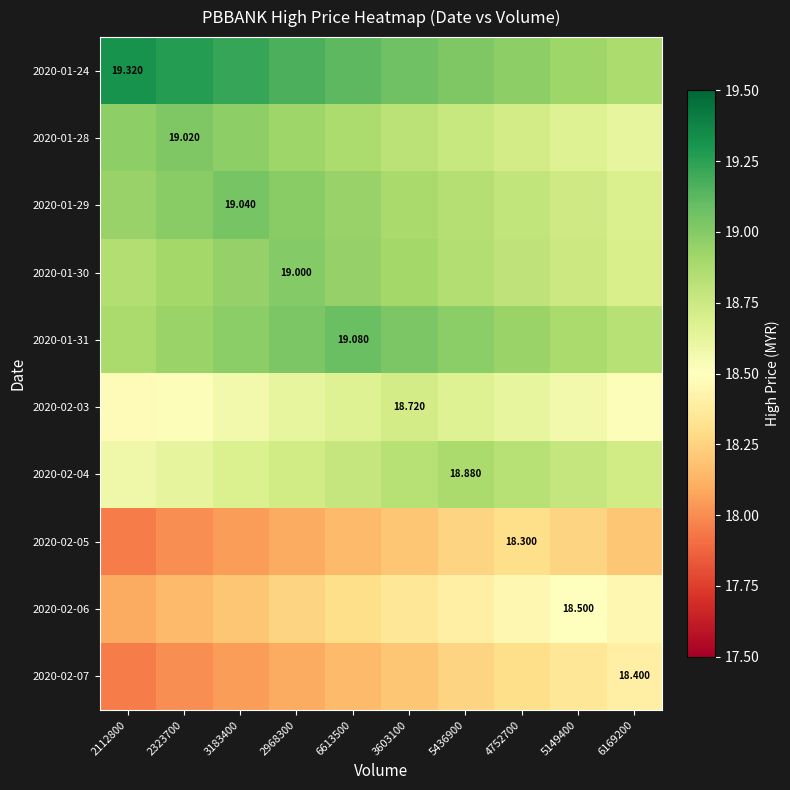

List the labels in order of 2020-01-31 value, smallest first.

6169200, 2112800, 5149400, 2323700, 4752700, 3183400, 5436900, 2968300, 3603100, 6613500